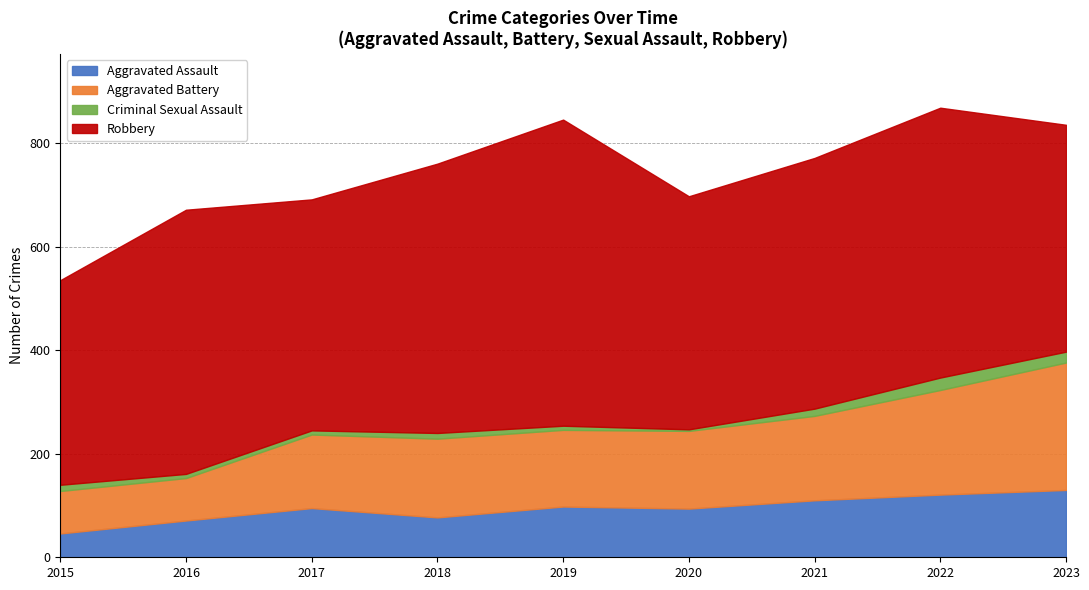

In Criminal Sexual Assault, how many points are higher than both neighbors (excluding endpoints)?

2